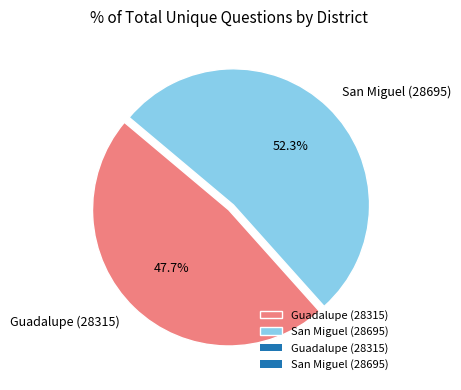

What percentage do Guadalupe (28315) and San Miguel (28695) together represent?

100.0%